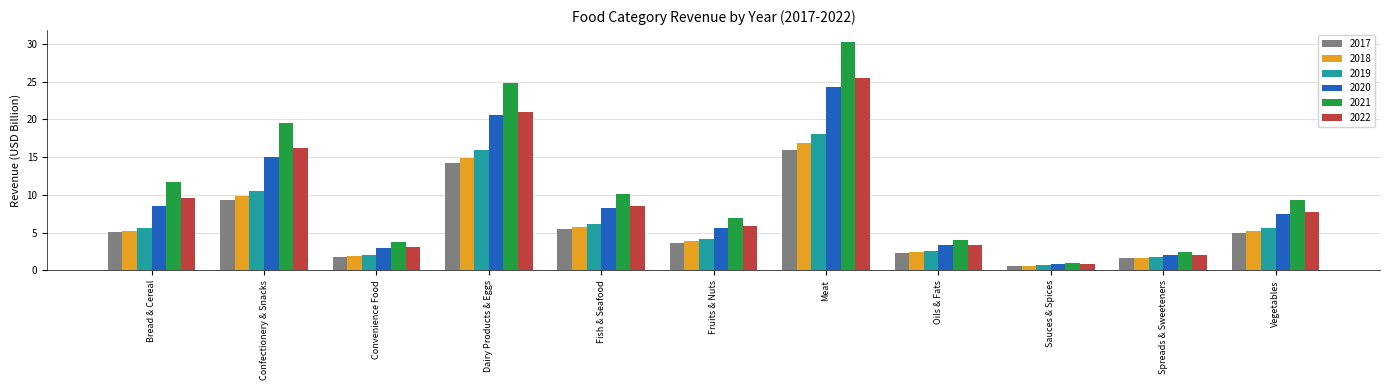

Rank the series at Meat from lowest to highest value.

2017, 2018, 2019, 2020, 2022, 2021